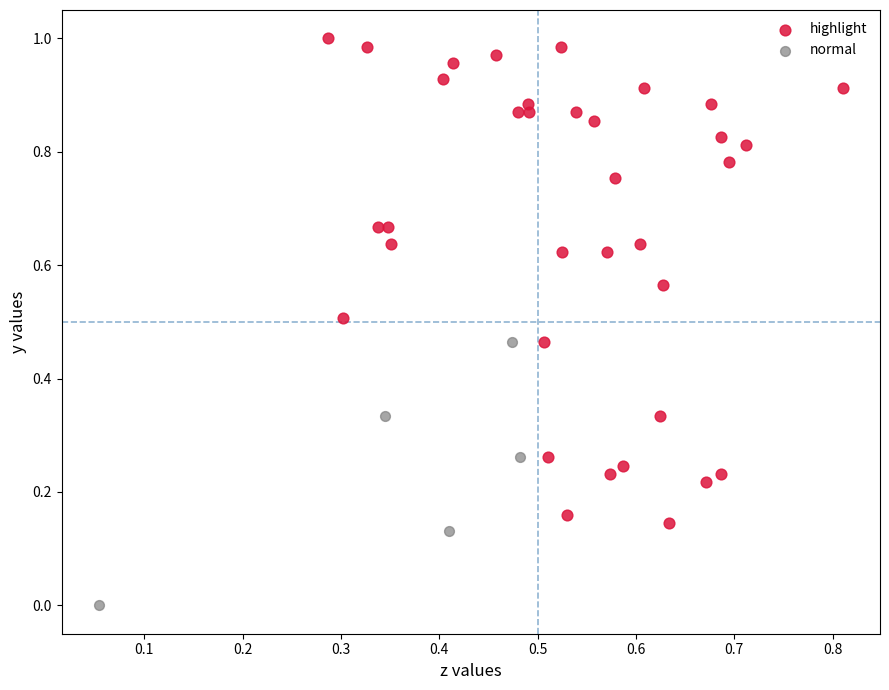

Which series reaches the maximum Y coordinate?

highlight